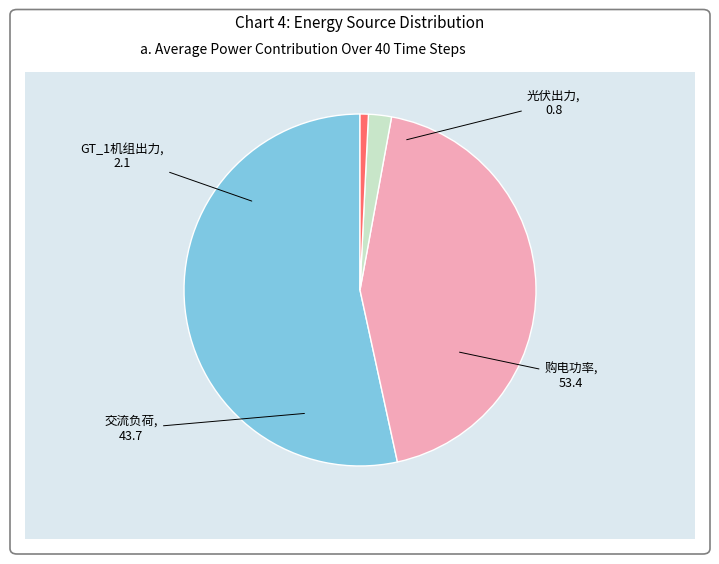

Rank the categories by value from highest to lowest.

购电功率, 交流负荷, GT_1机组出力, 光伏出力